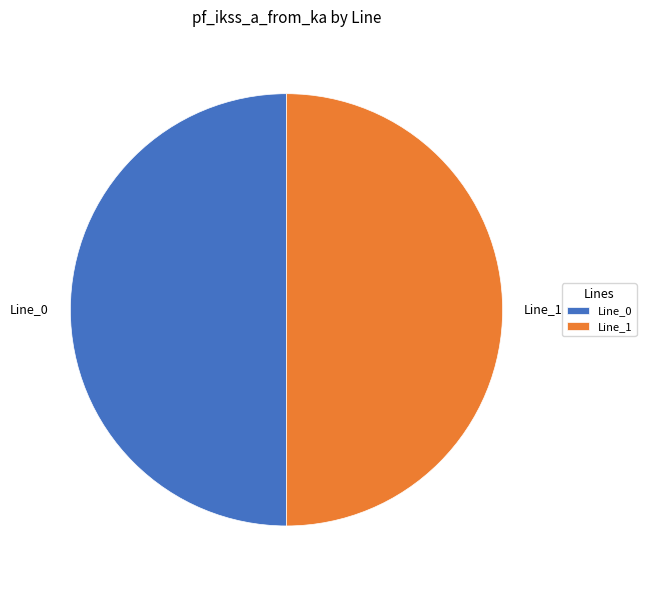

What is the ratio of the value at Line_0 to the value at Line_1?

1.0